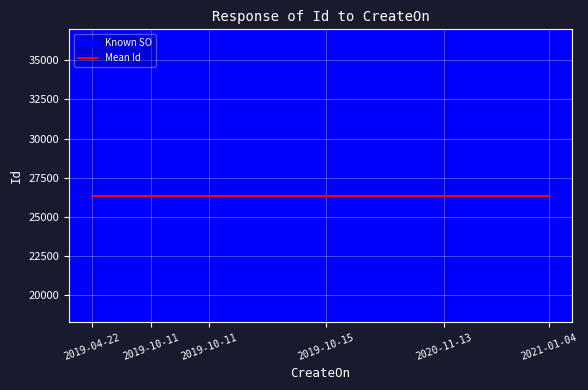

Is it true that the value at 2020-11-13 is 50313?

False